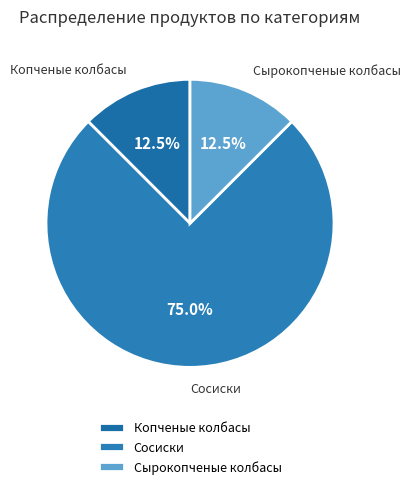

Approximately how many times larger is the value at Копченые колбасы compared to Сырокопченые колбасы?

1.0